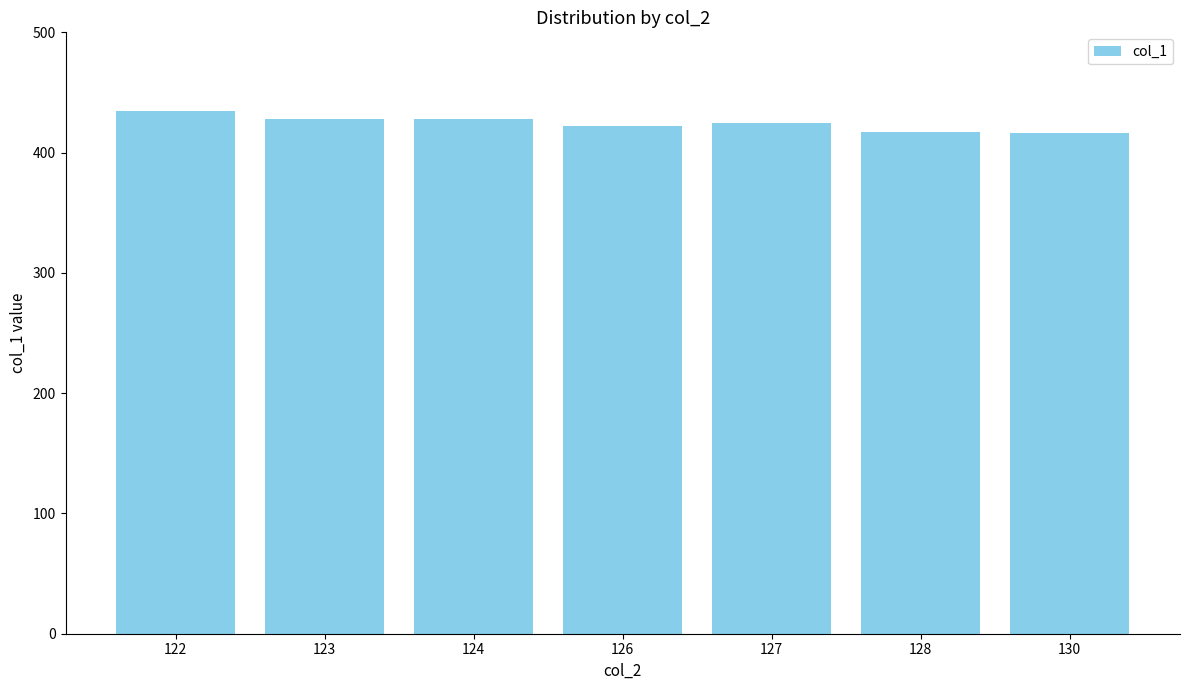

Is it true that the value at 130 is 253.9?

False